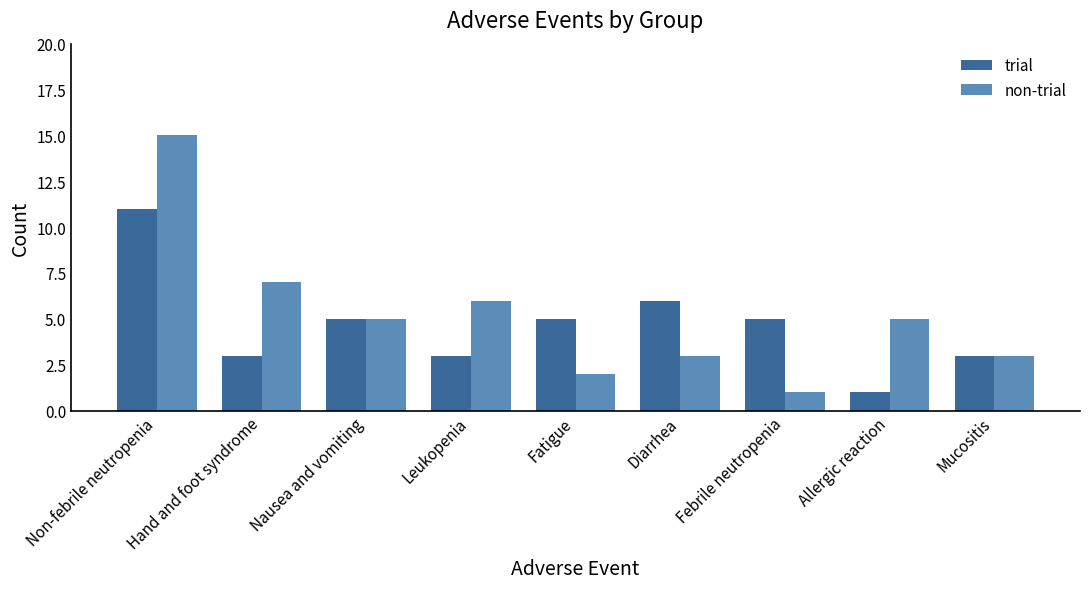

How many groups of bars are there?

9